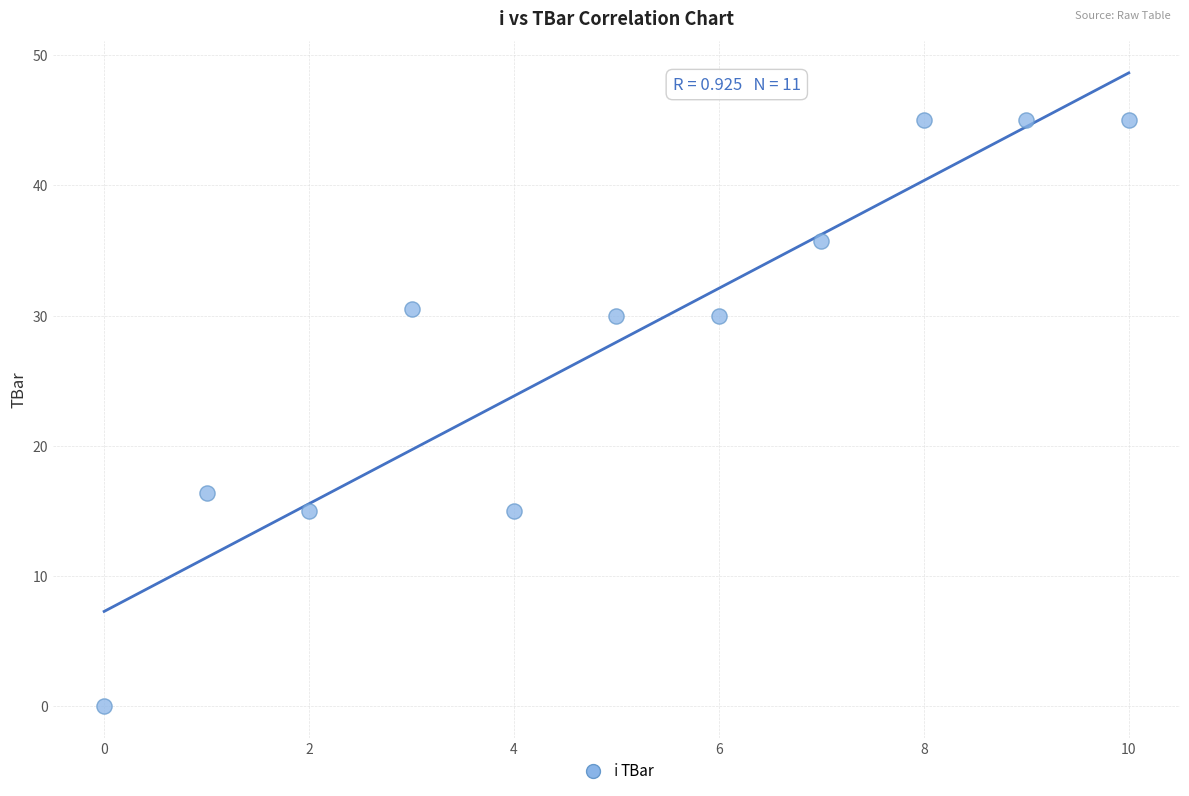

What is the average Y value?

28.0